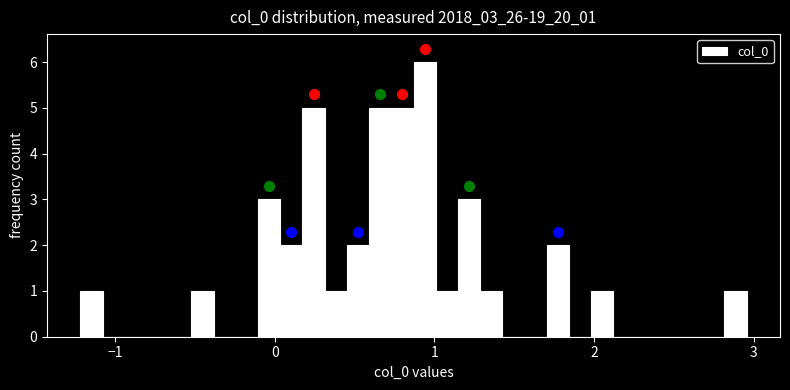

Read against the x-axis, roughly where is the centre of the tallest bar?

0.9